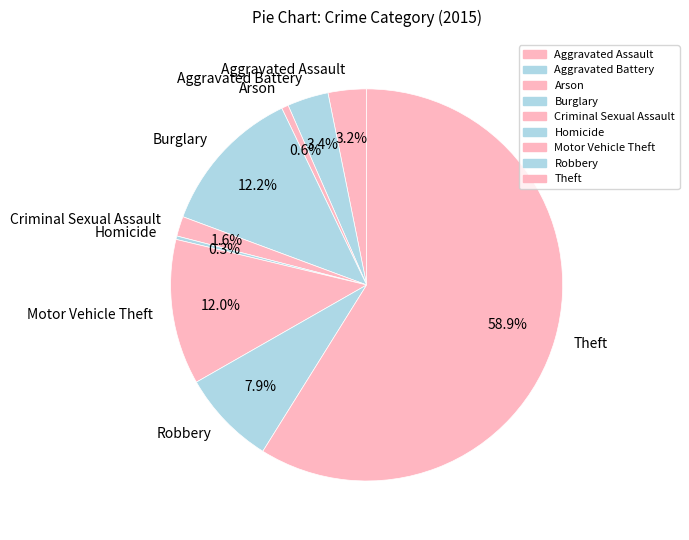

What is the largest slice in the pie chart?

Theft